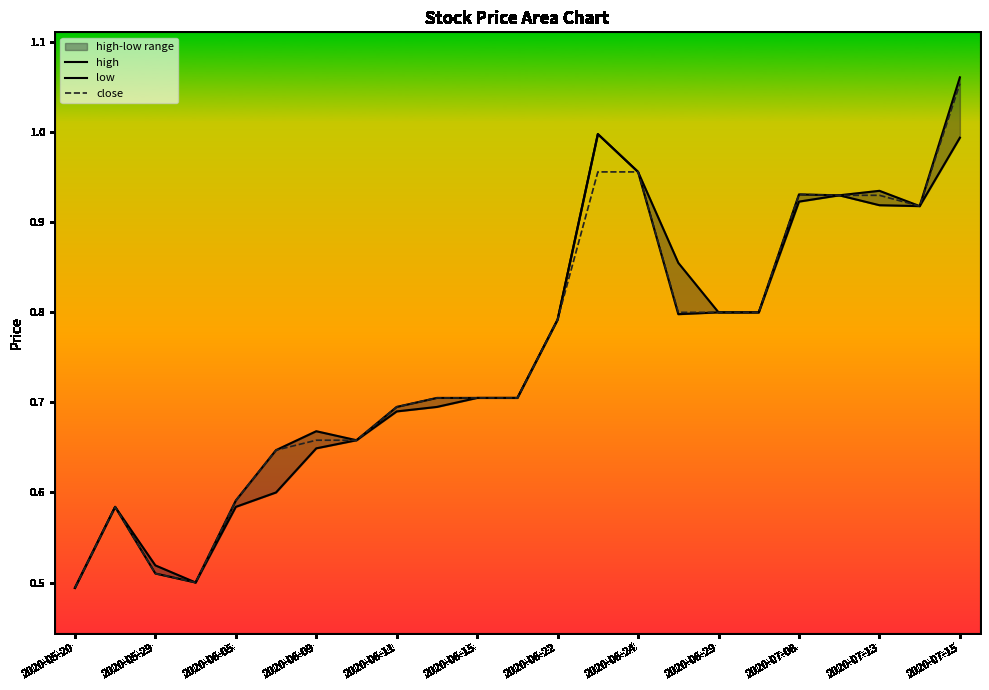

True or false: low and close intersect in this chart.

False